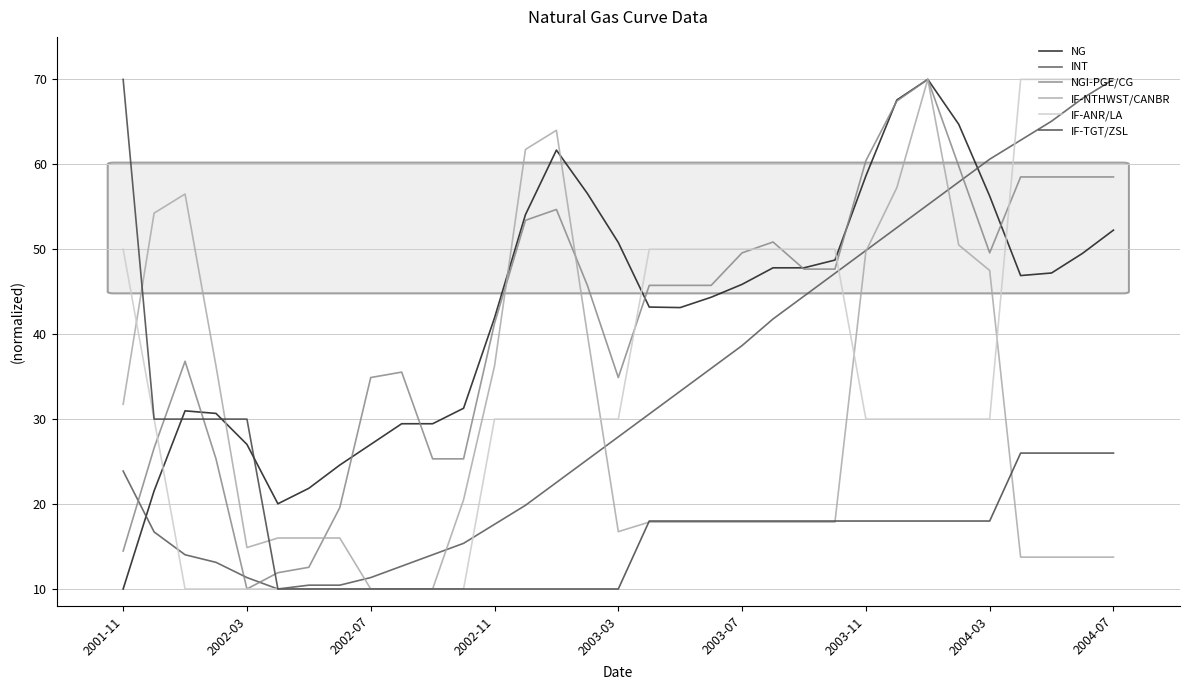

Which series ends up on top after the final intersection of INT and IF-ANR/LA?

IF-ANR/LA